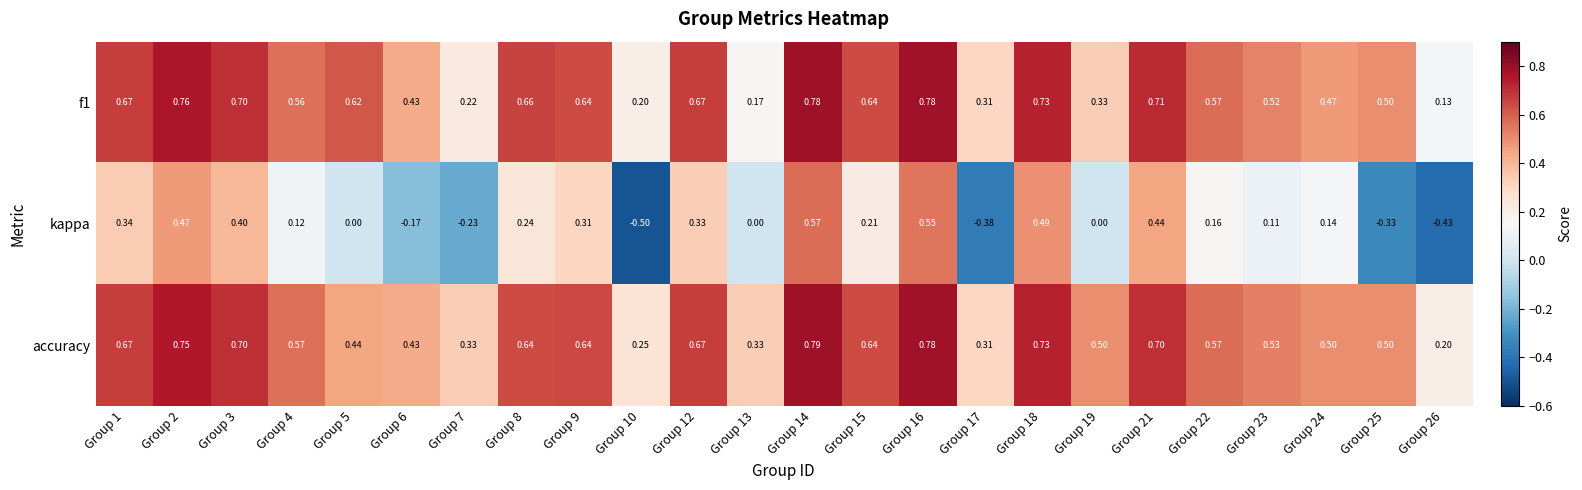

Count the number of categories in the chart.

24